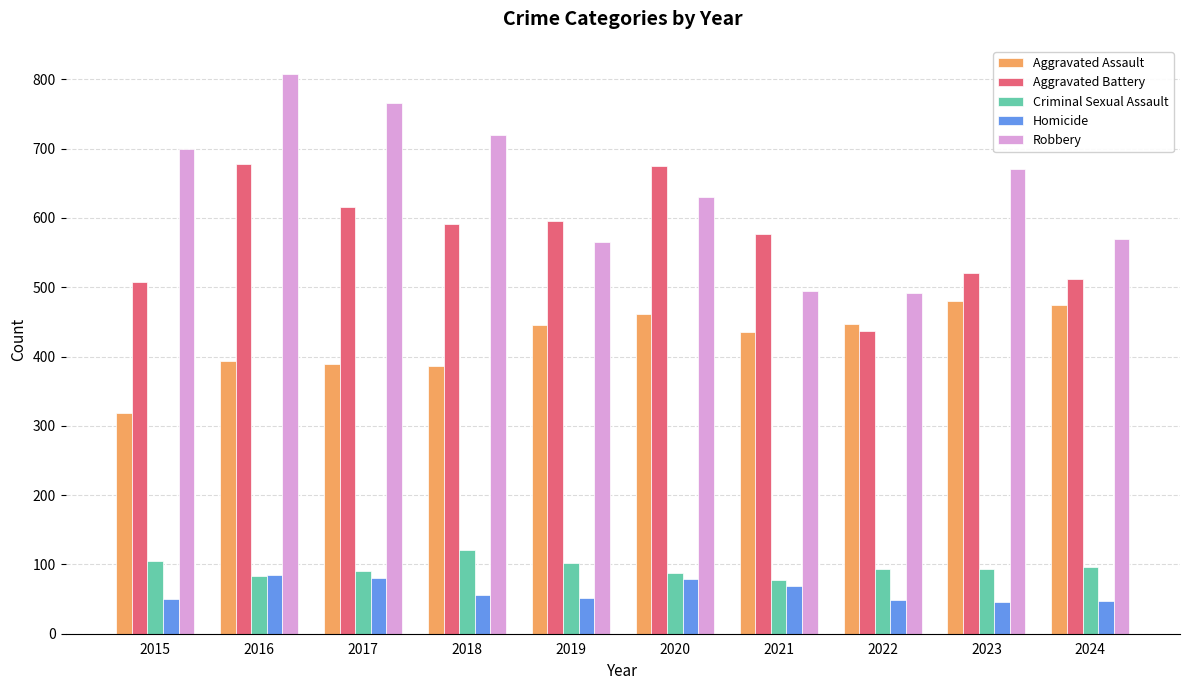

What is the highest value of the Aggravated Assault series?

480